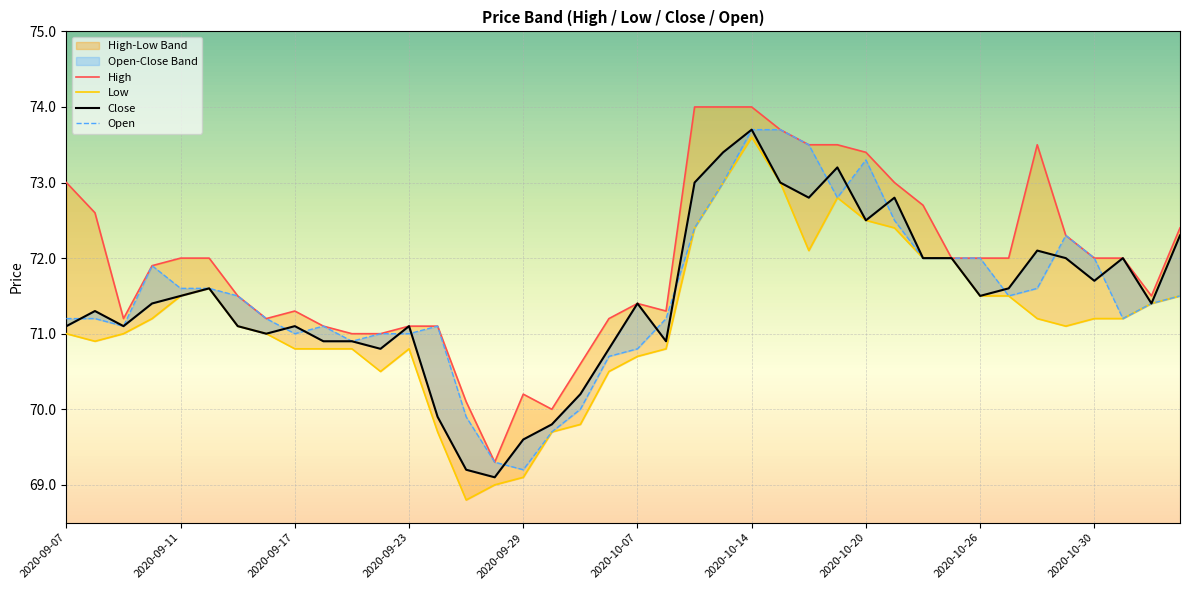

At which label does High reach its minimum?

2020-09-28